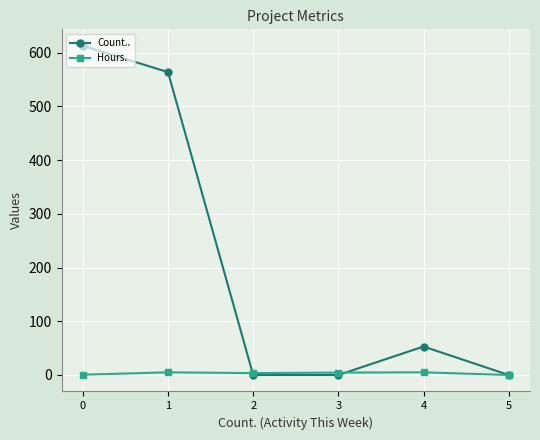

Rank the series by their average value, from highest to lowest.

Count.., Hours.